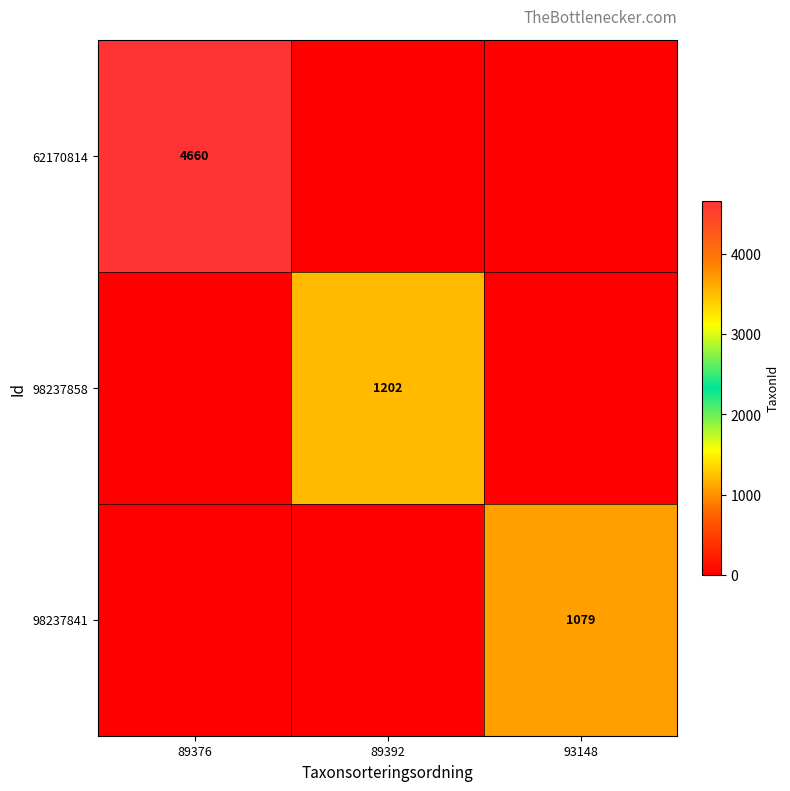

The value of 98237858 at 89392 is 1567. True or false?

False